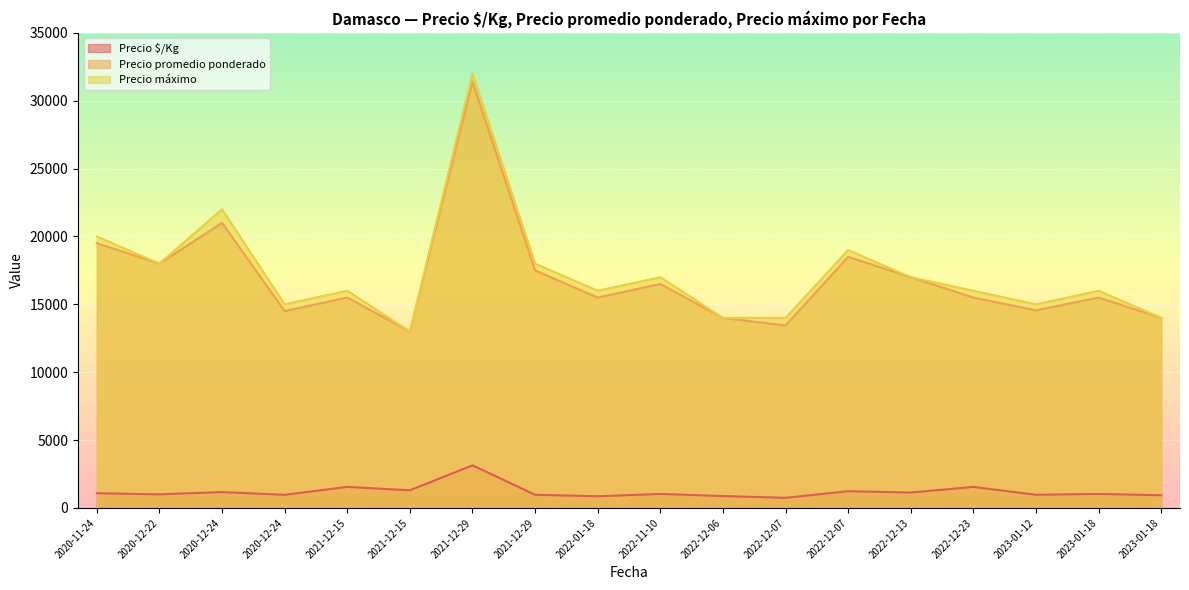

Reading left to right, transcribe all the data shown in this chart.

Precio $/Kg: 2020-11-24=1083	2020-12-22=1000	2020-12-24=1167	2020-12-24=967	2021-12-15=1550	2021-12-15=1300	2021-12-29=3140	2021-12-29=972	2022-01-18=861	2022-11-10=1031	2022-12-06=875	2022-12-07=747	2022-12-07=1233	2022-12-13=1133	2022-12-23=1550	2023-01-12=970	2023-01-18=1033	2023-01-18=933
Precio promedio ponderado: 2020-11-24=19500	2020-12-22=18000	2020-12-24=21000	2020-12-24=14500	2021-12-15=15500	2021-12-15=13000	2021-12-29=31400	2021-12-29=17500	2022-01-18=15500	2022-11-10=16500	2022-12-06=14000	2022-12-07=13444	2022-12-07=18500	2022-12-13=17000	2022-12-23=15500	2023-01-12=14556	2023-01-18=15500	2023-01-18=14000
Precio máximo: 2020-11-24=20000	2020-12-22=18000	2020-12-24=22000	2020-12-24=15000	2021-12-15=16000	2021-12-15=13000	2021-12-29=32000	2021-12-29=18000	2022-01-18=16000	2022-11-10=17000	2022-12-06=14000	2022-12-07=14000	2022-12-07=19000	2022-12-13=17000	2022-12-23=16000	2023-01-12=15000	2023-01-18=16000	2023-01-18=14000